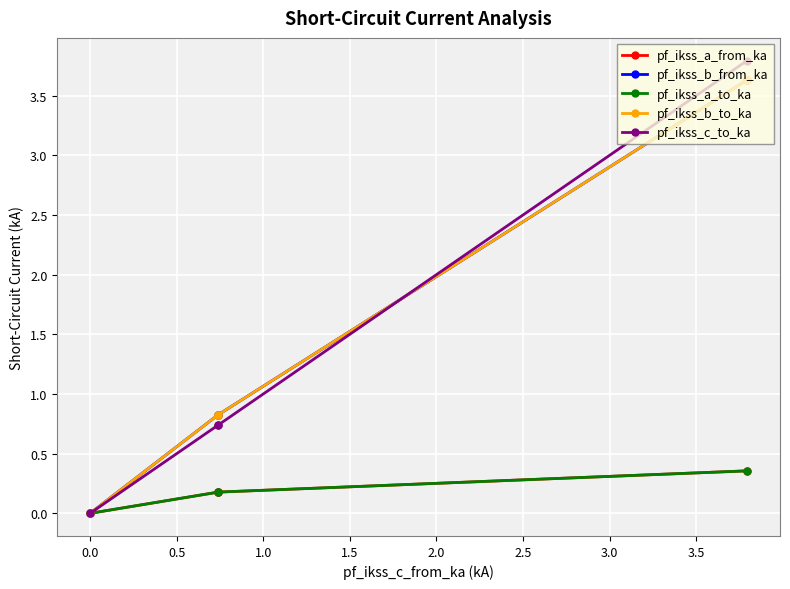

True or false: pf_ikss_a_to_ka and pf_ikss_a_from_ka cross at least once.

False